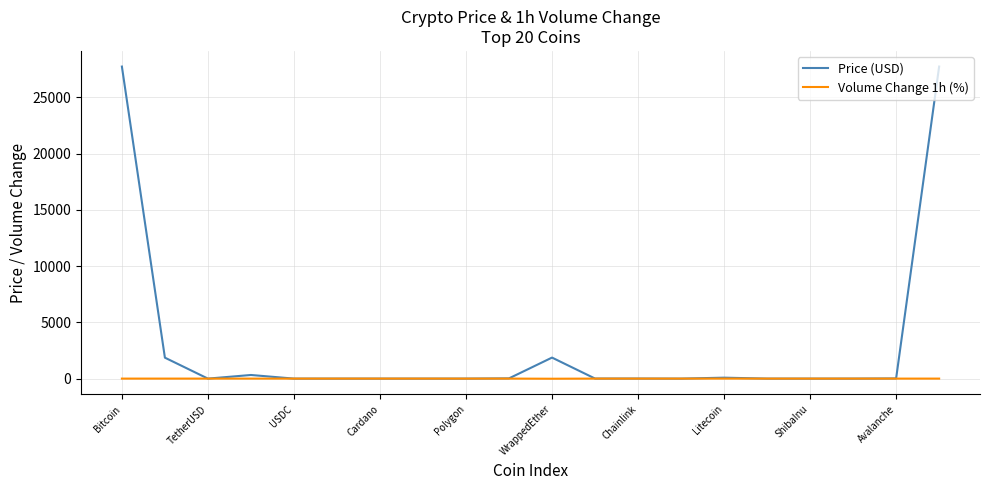

List the series in order of their peak value, lowest first.

Volume Change 1h (%), Price (USD)